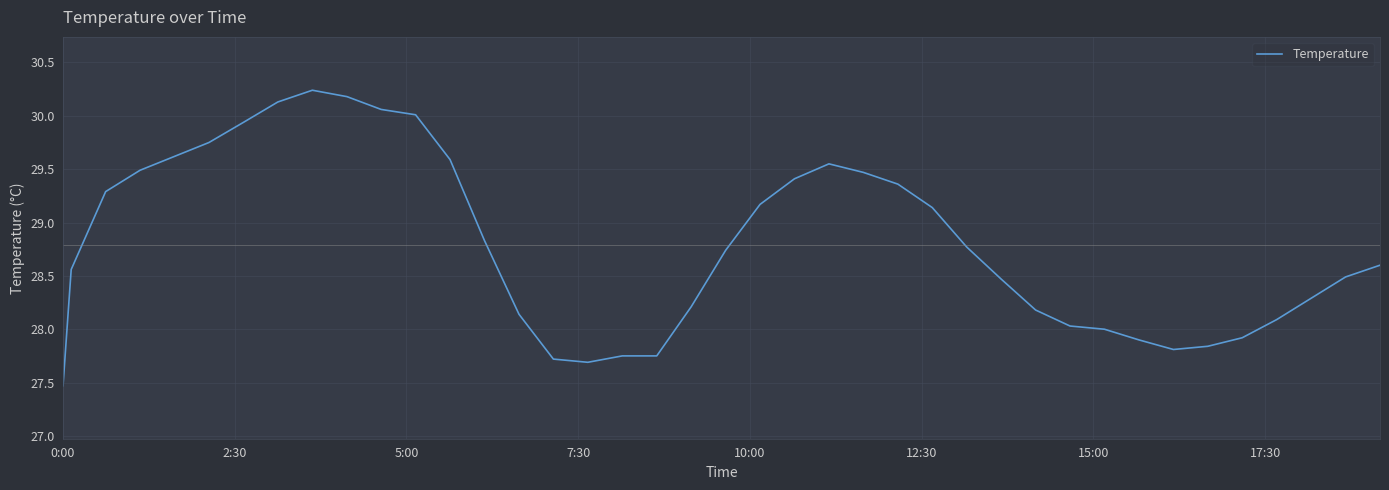

Does the chart display data point markers on the line(s)?

No